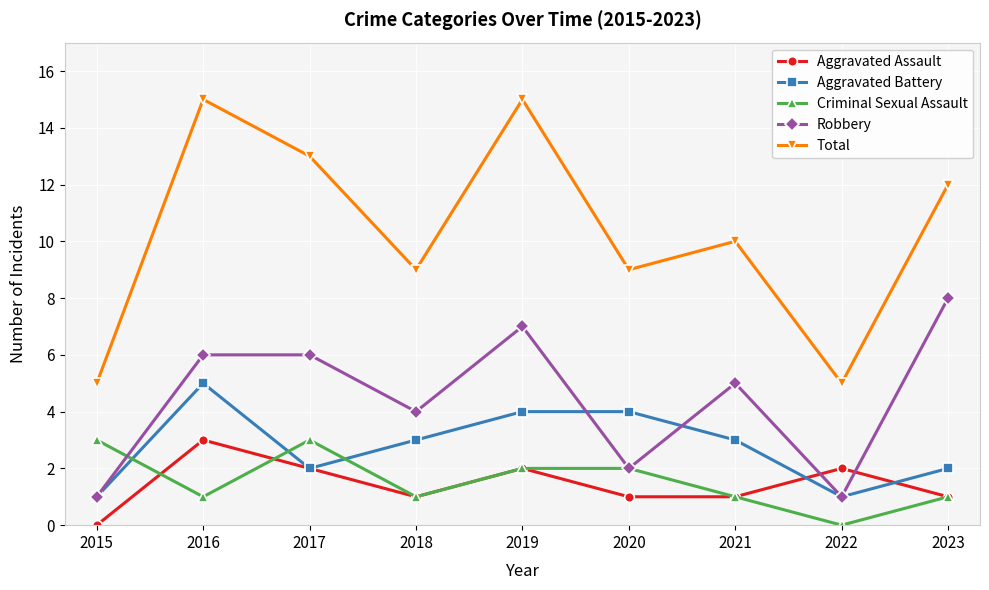

Where is the first local minimum for Total?

2018